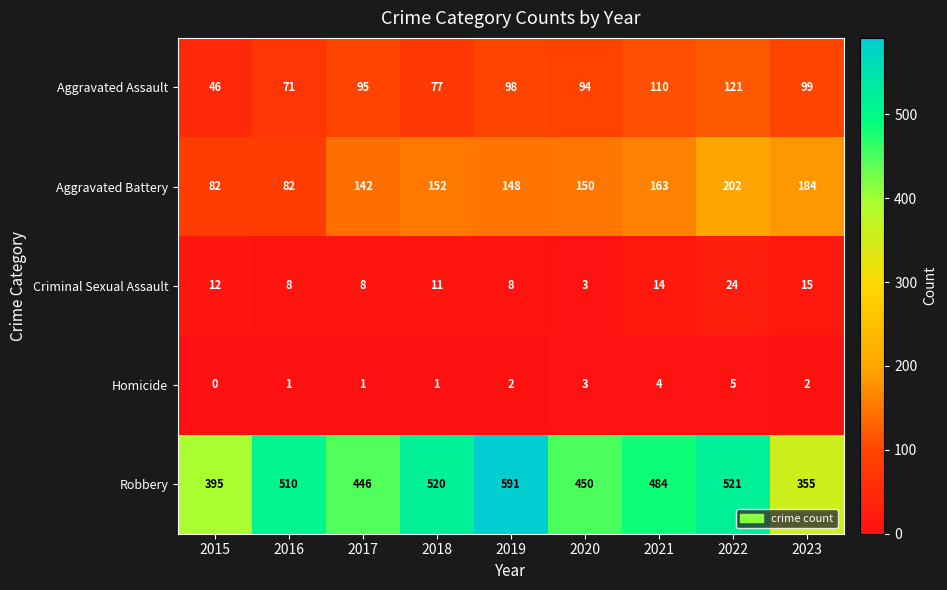

At which label does Aggravated Battery reach its peak?

2022